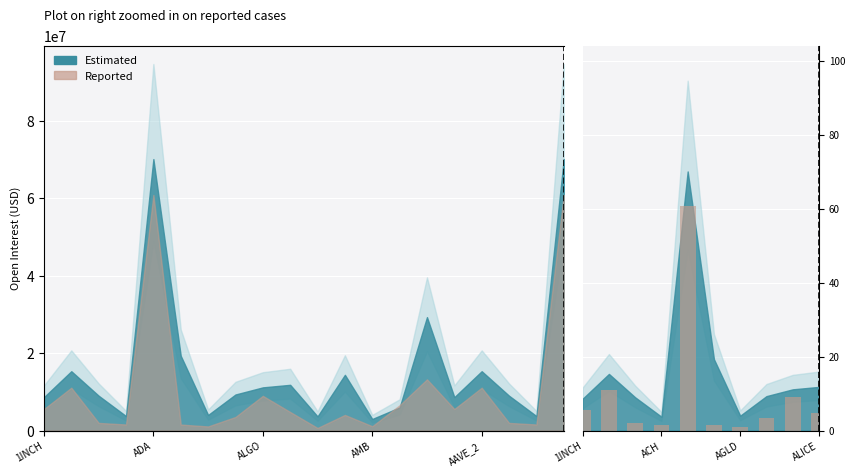

What position from the right is 8?

2